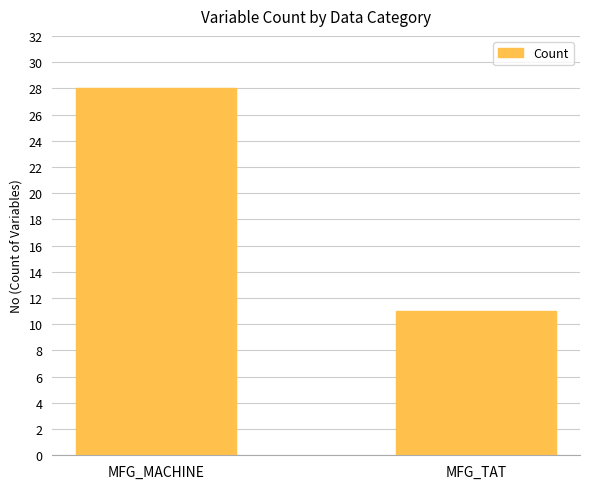

The chart shows a value of 11 at MFG_MACHINE. True or false?

False